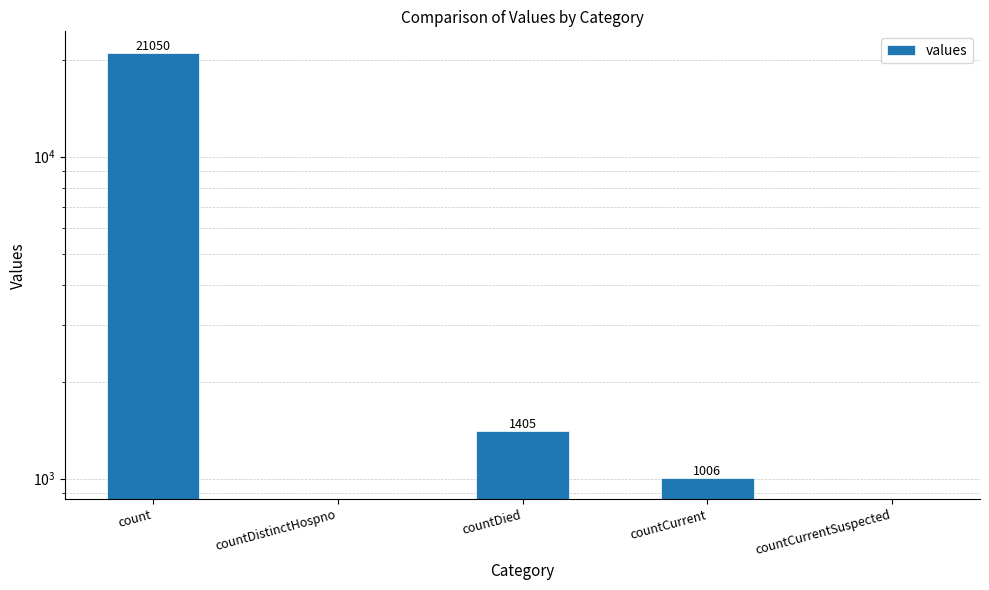

True or false: the data shows 0 at countCurrentSuspected.

True